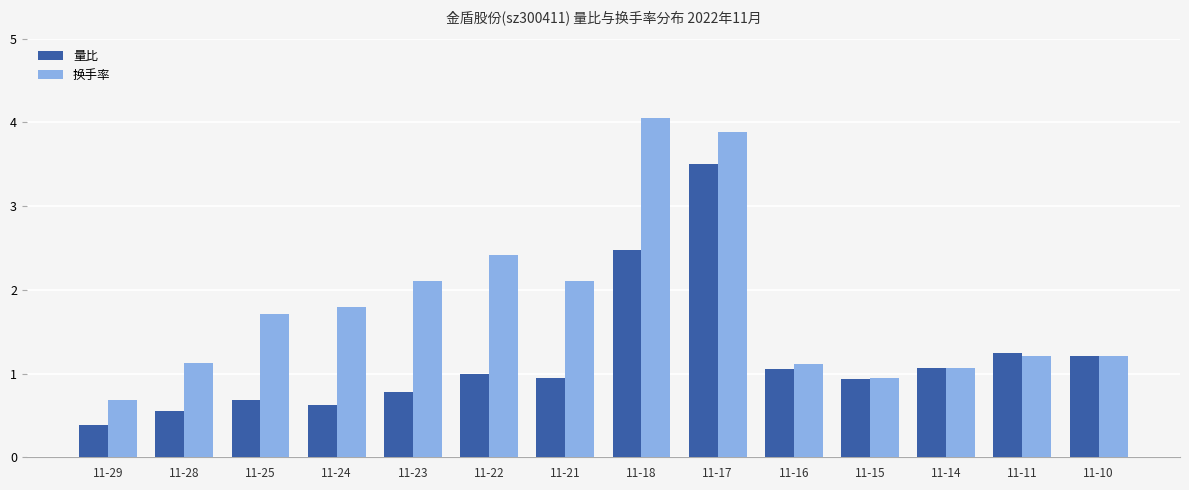

Which series has the largest range (max minus min)?

换手率